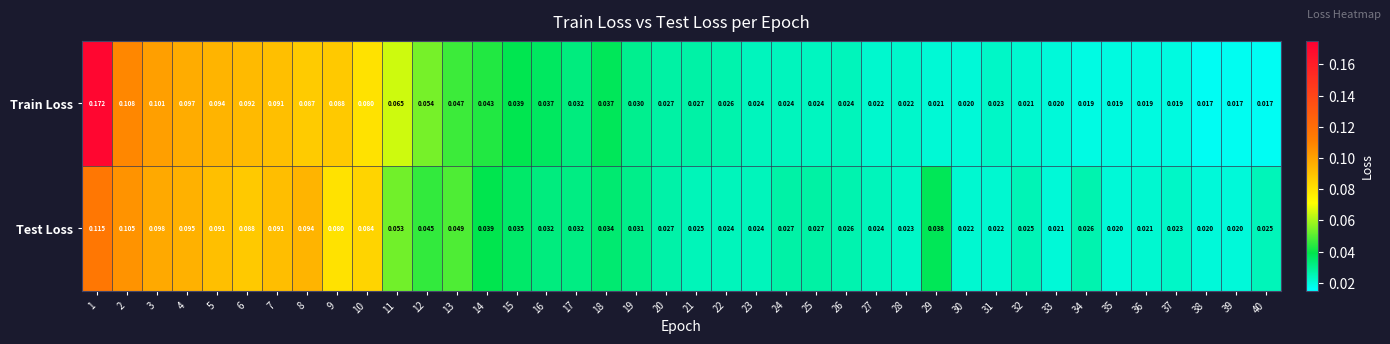

Which series changed the most between 23 and 27?

Train Loss